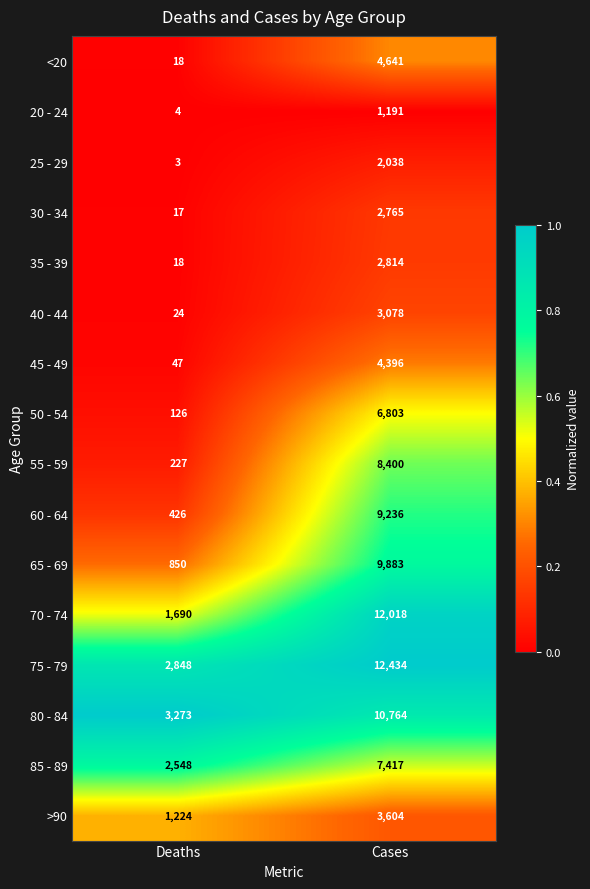

What is the difference between the 35 - 39 values at Deaths and Cases?

2796